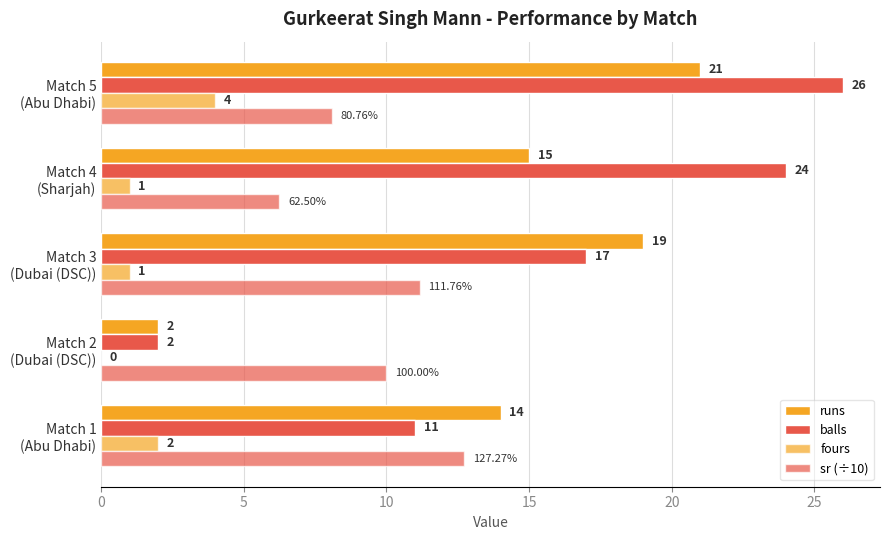

What is the lowest value of the balls series?

2.0